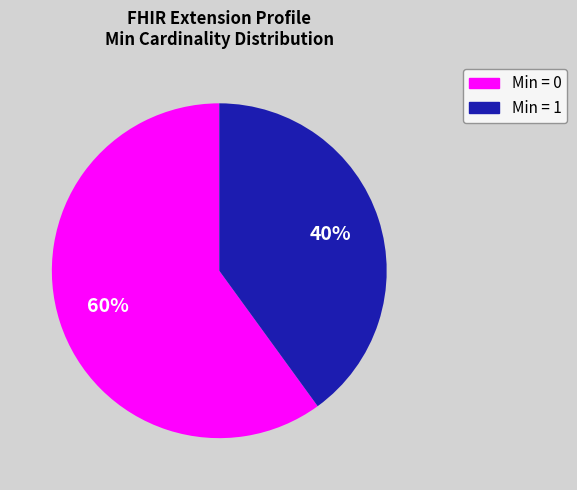

Is there a majority slice in this chart?

Yes